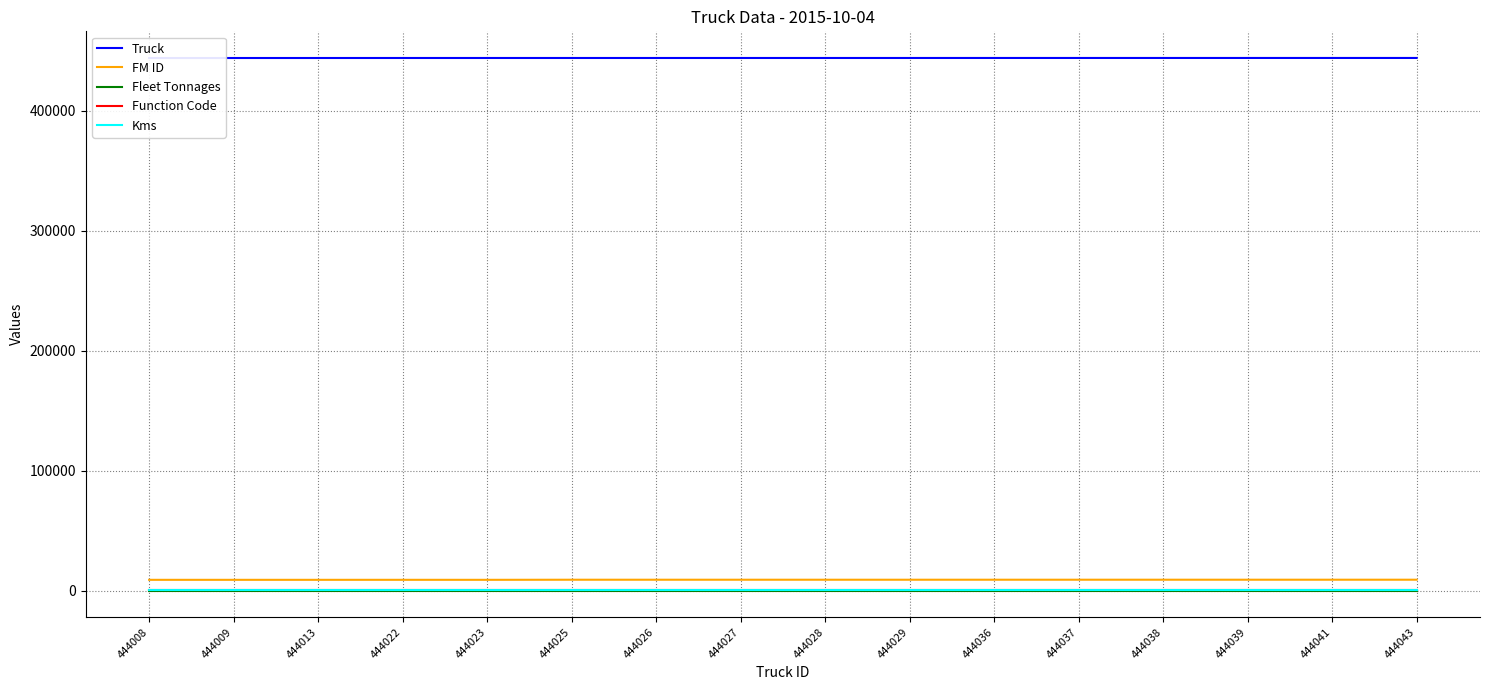

The Function Code series shows 133 at 444009. True or false?

False